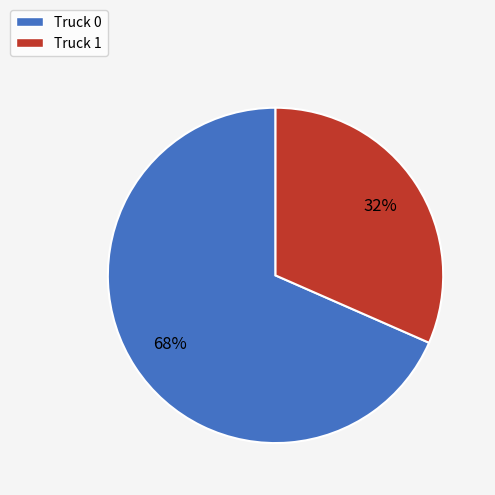

How many segments does this pie chart have?

2